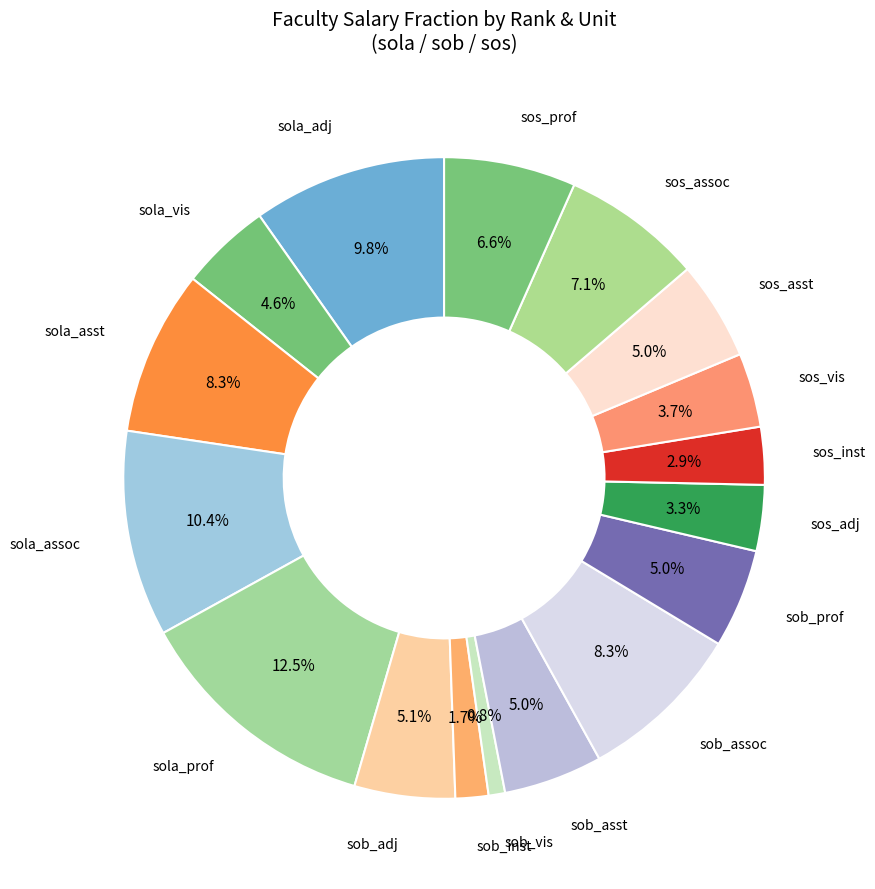

Is there a majority slice in this chart?

No